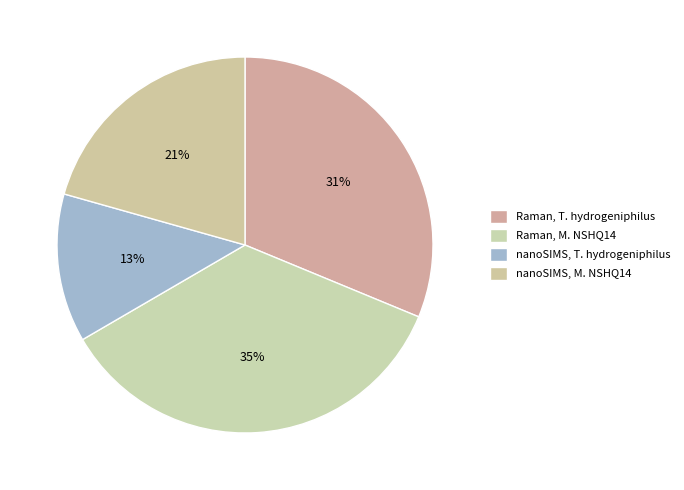

To the nearest percent, what percentage of the pie is Raman, T. hydrogeniphilus?

31%